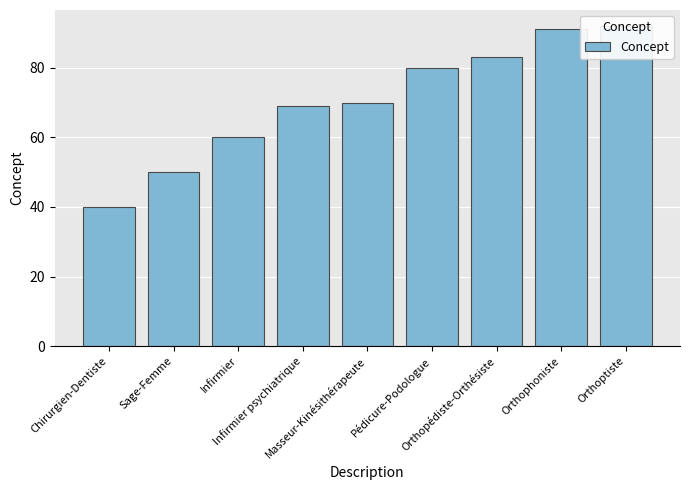

What position from the right is Orthophoniste?

2